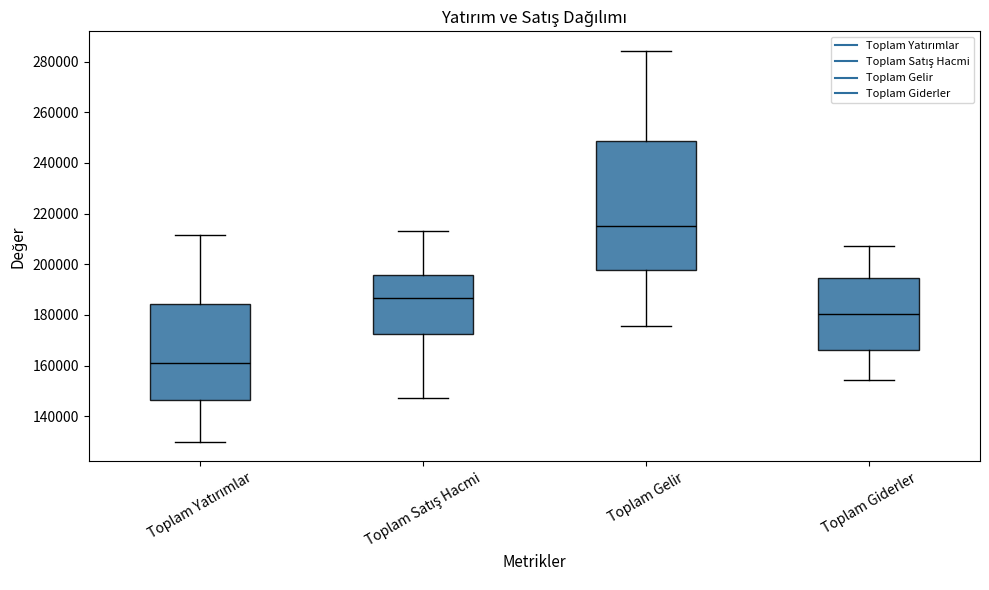

Which box's median line is the lowest?

Toplam Yatırımlar